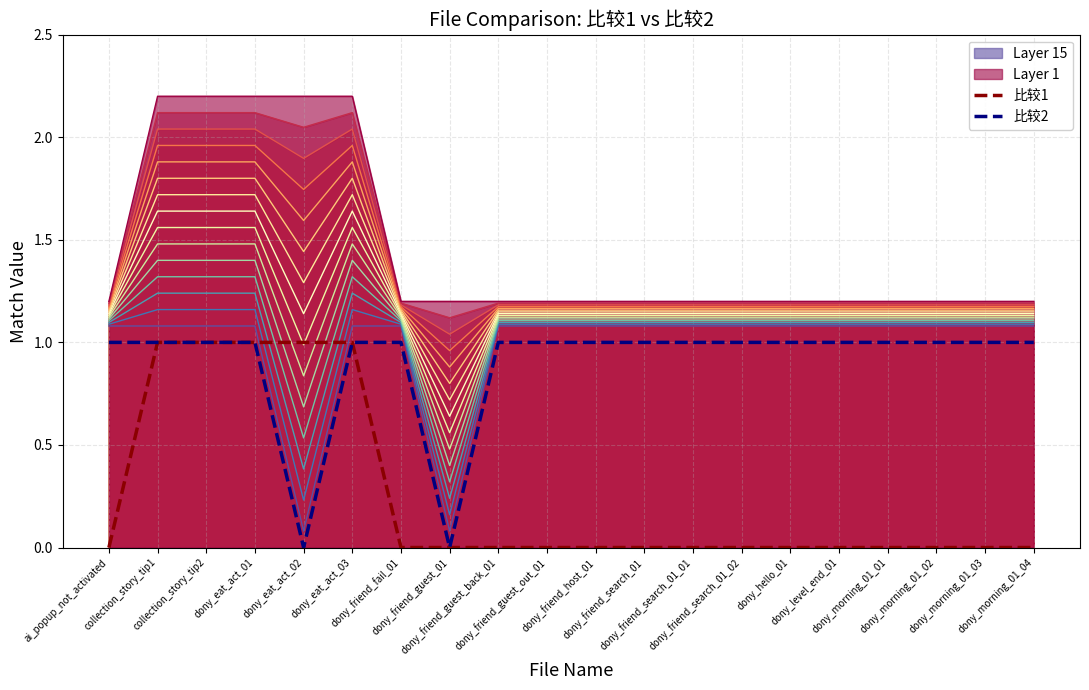

What is the label of the 7th point from the left?

dony_friend_fail_01